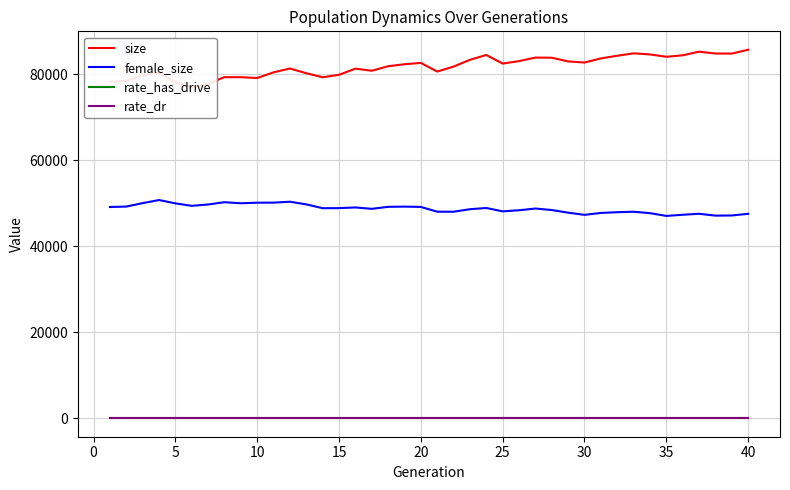

What is the difference between the second highest and minimum values in the female_size series?

3298.0